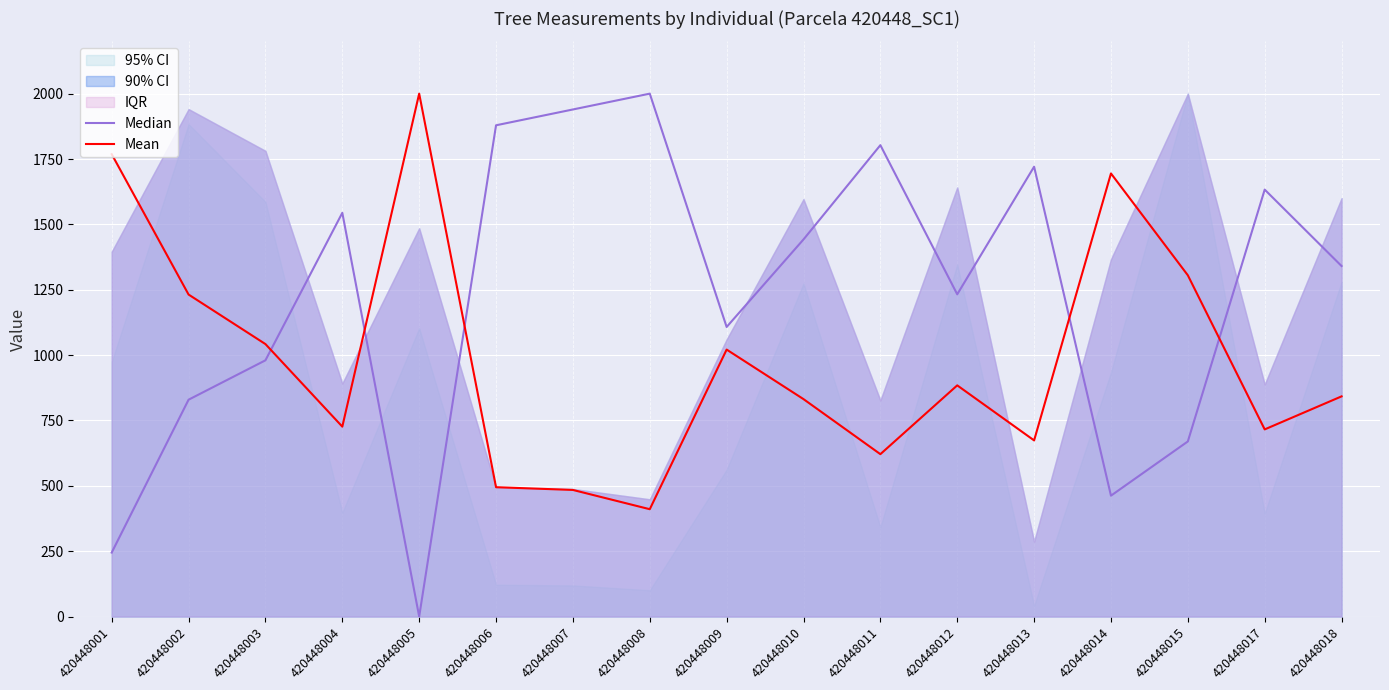

At which label does Mean reach its peak?

420448005